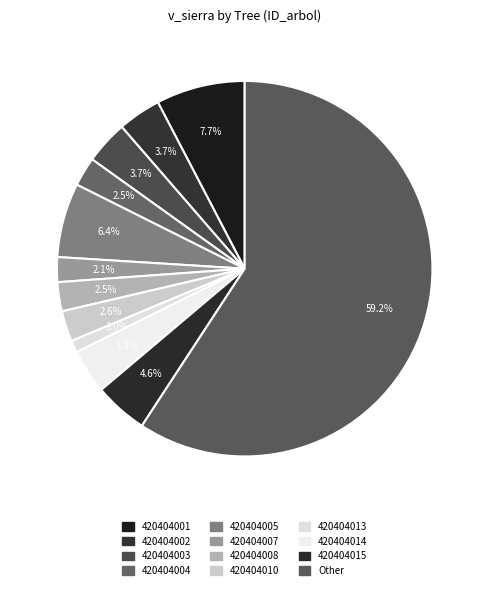

Which slice is the largest?

Other